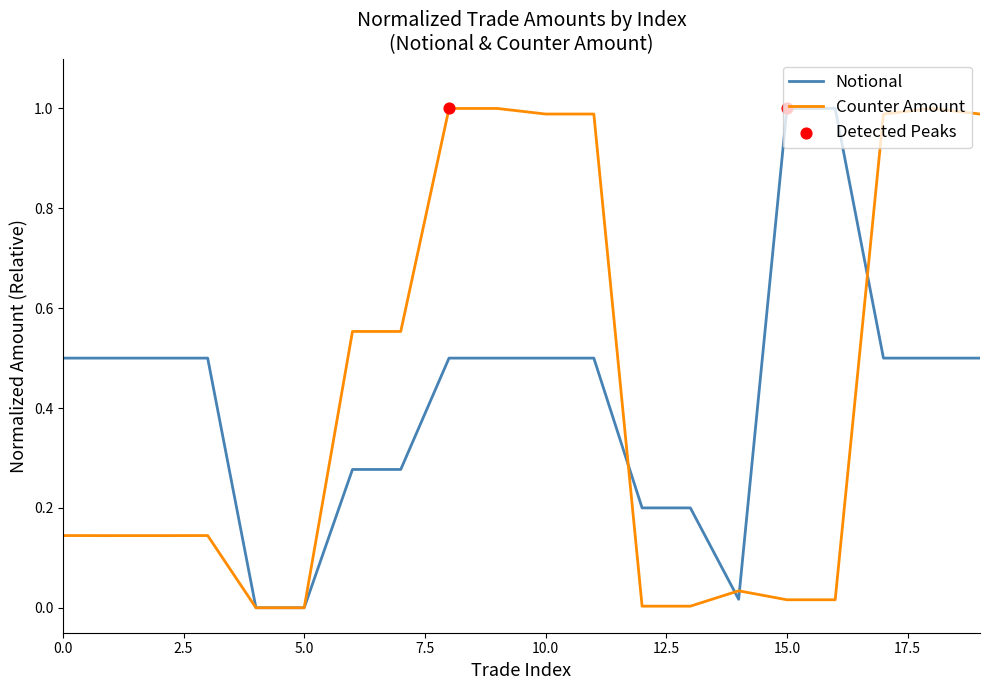

How many lines are shown in the chart?

2